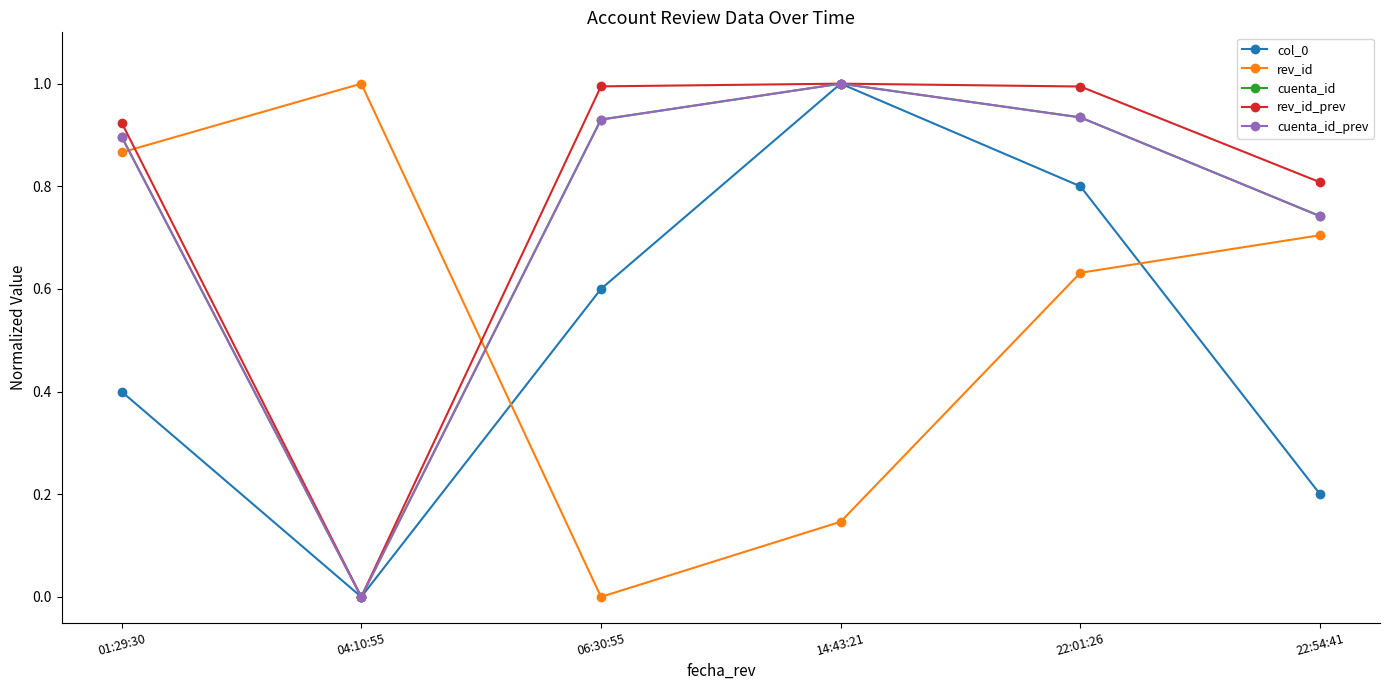

The value of cuenta_id at 01:29:30 is 0.9. True or false?

True